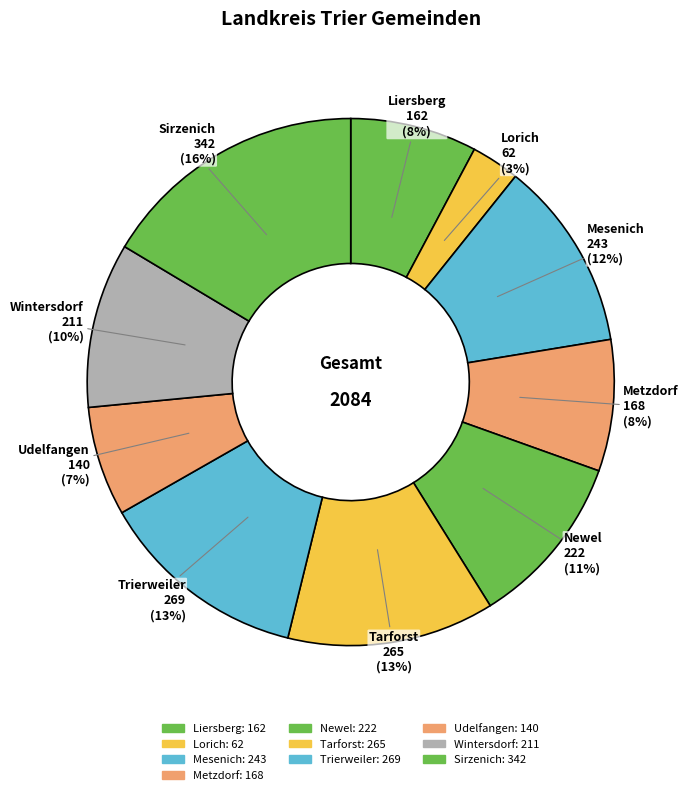

How many slices are in this pie chart?

10